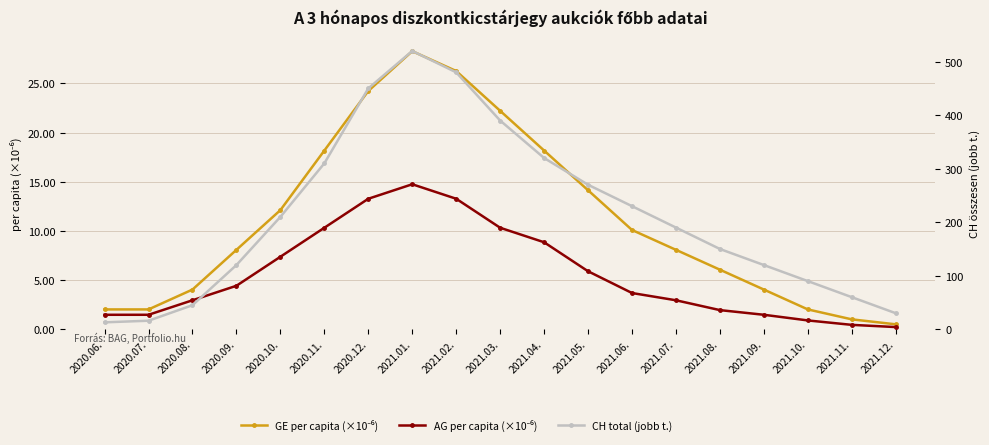

How many interior local peaks does the AG per capita (×10⁻⁶) series have?

1